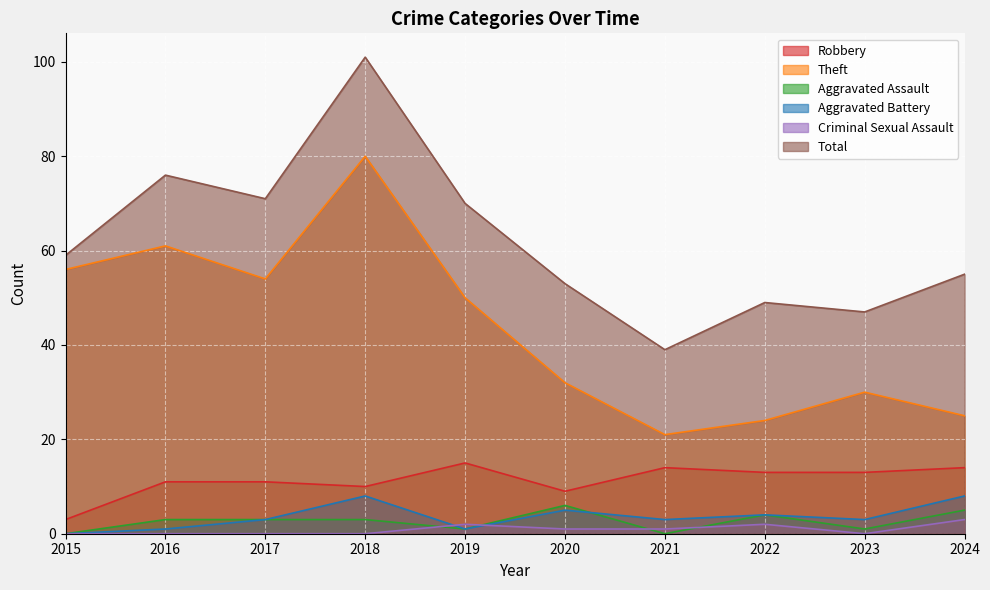

How many lines are shown in the chart?

6